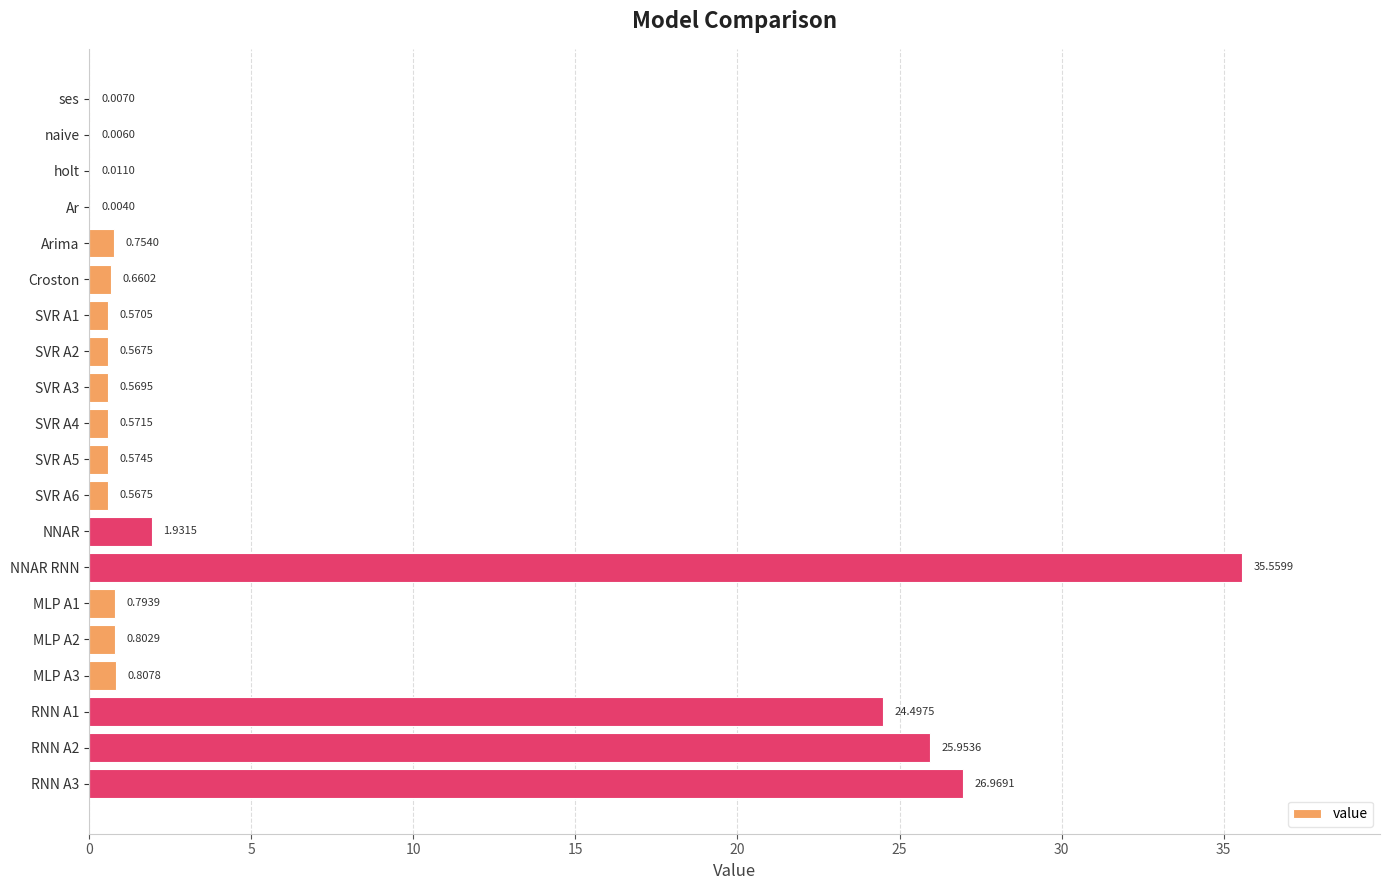

Which category has the highest value across all series?

NNAR RNN